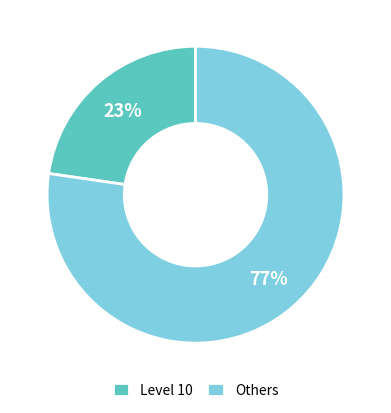

Which category has the biggest portion of the pie?

Others